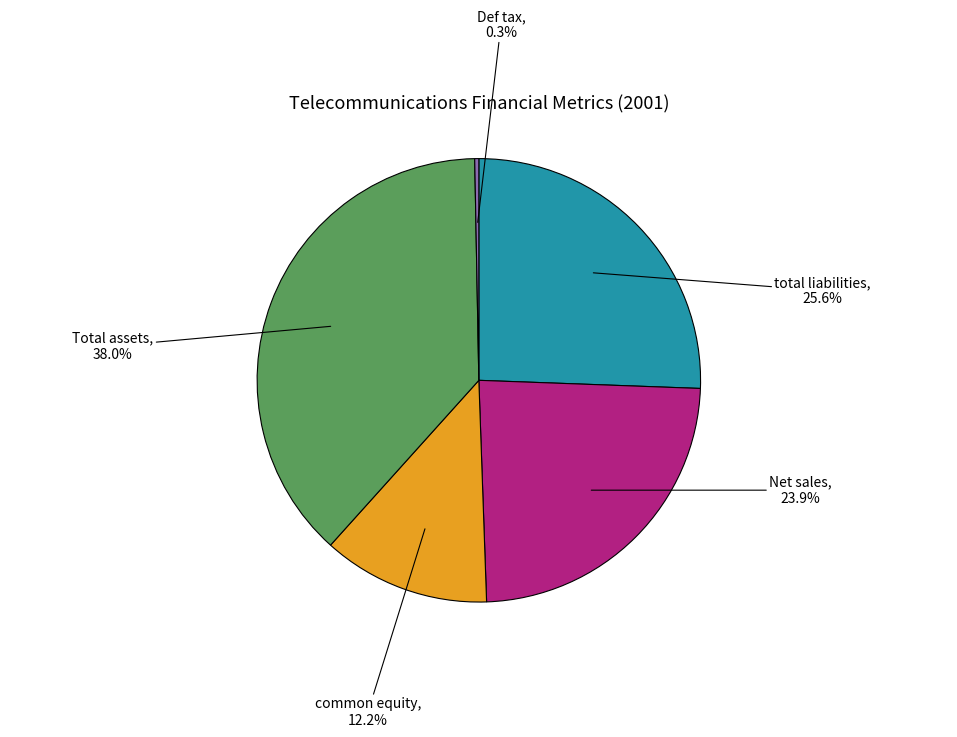

What is the largest slice in the pie chart?

Total assets